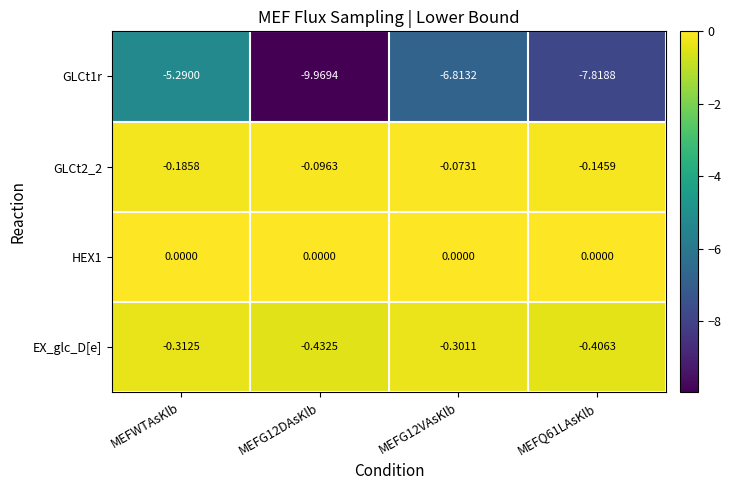

What is the total value across all series at MEFG12VAsKlb?

-7.2